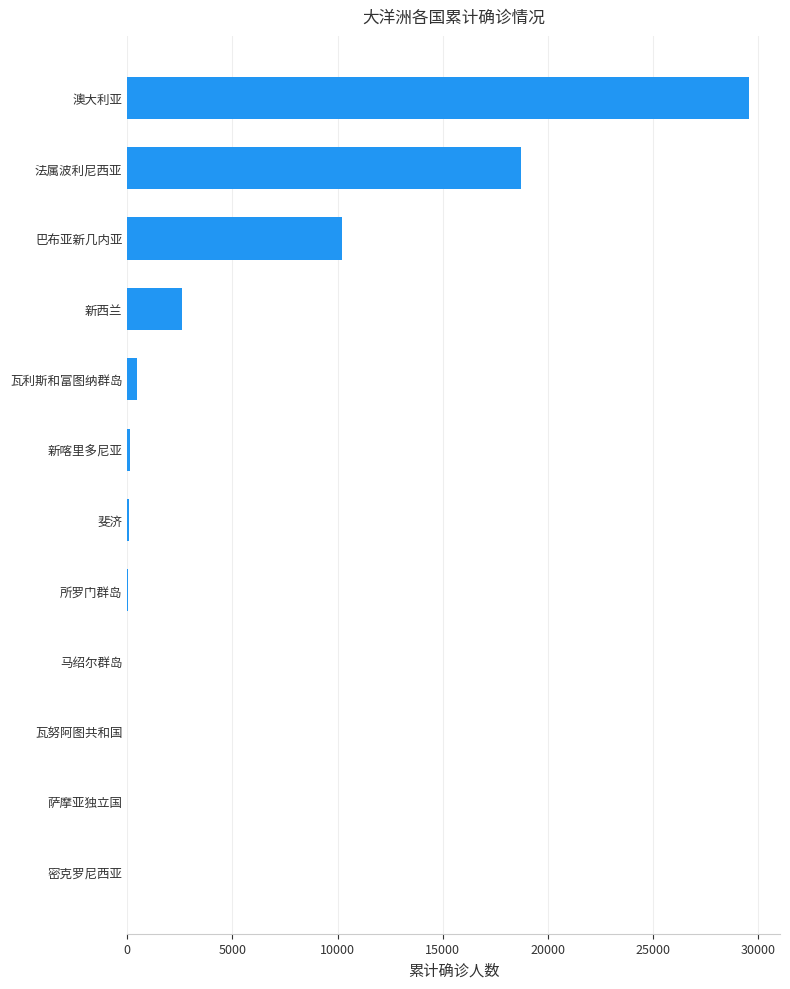

The value at 新西兰 is 2599. True or false?

True